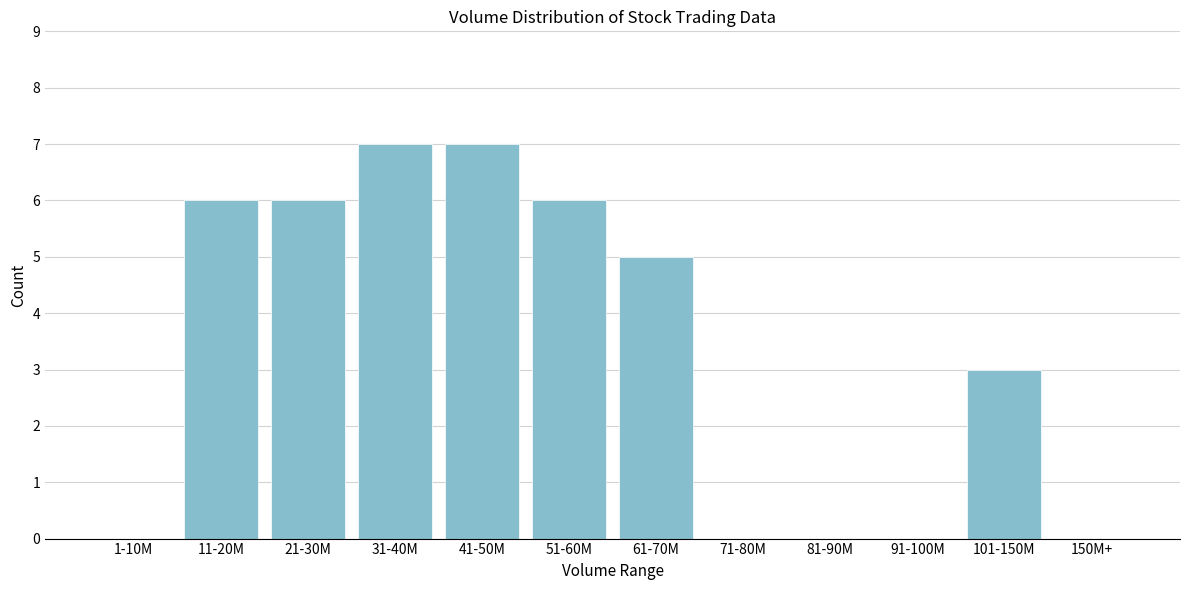

Reading right to left, extract all data points from this chart.

150M+=0	101-150M=3	91-100M=0	81-90M=0	71-80M=0	61-70M=5	51-60M=6	41-50M=7	31-40M=7	21-30M=6	11-20M=6	1-10M=0